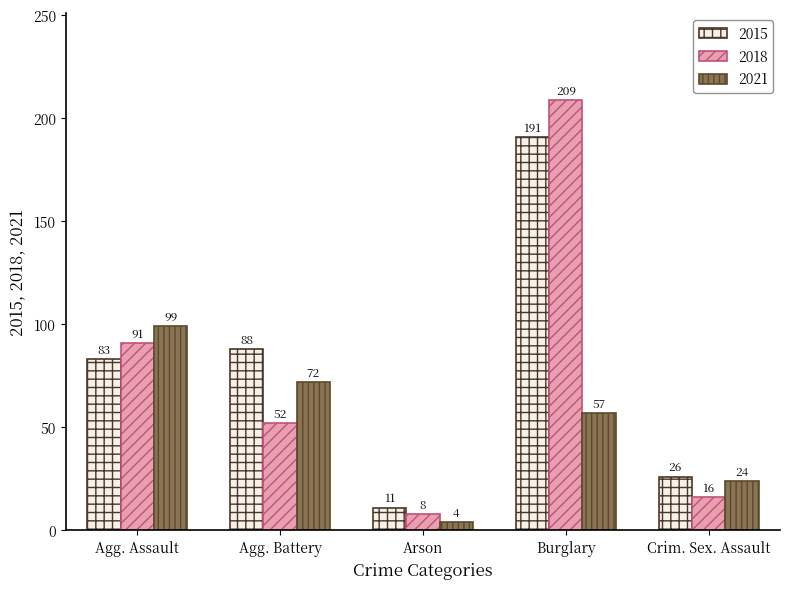

Which series has the widest spread of values?

2018